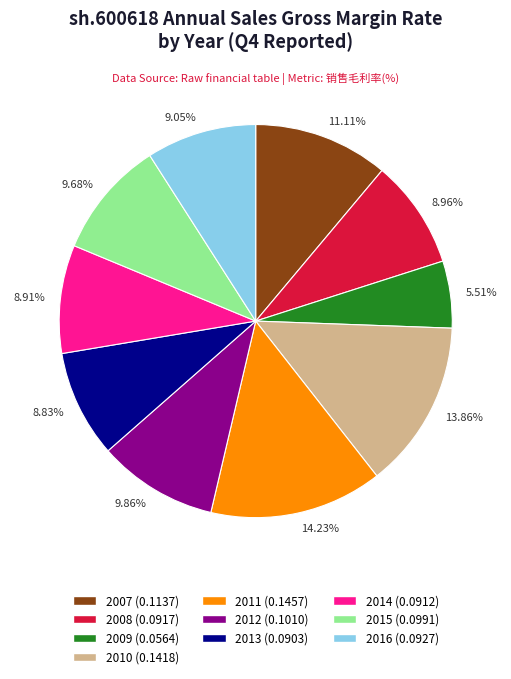

What percentage do 2014 and 2013 together represent?

17.7%